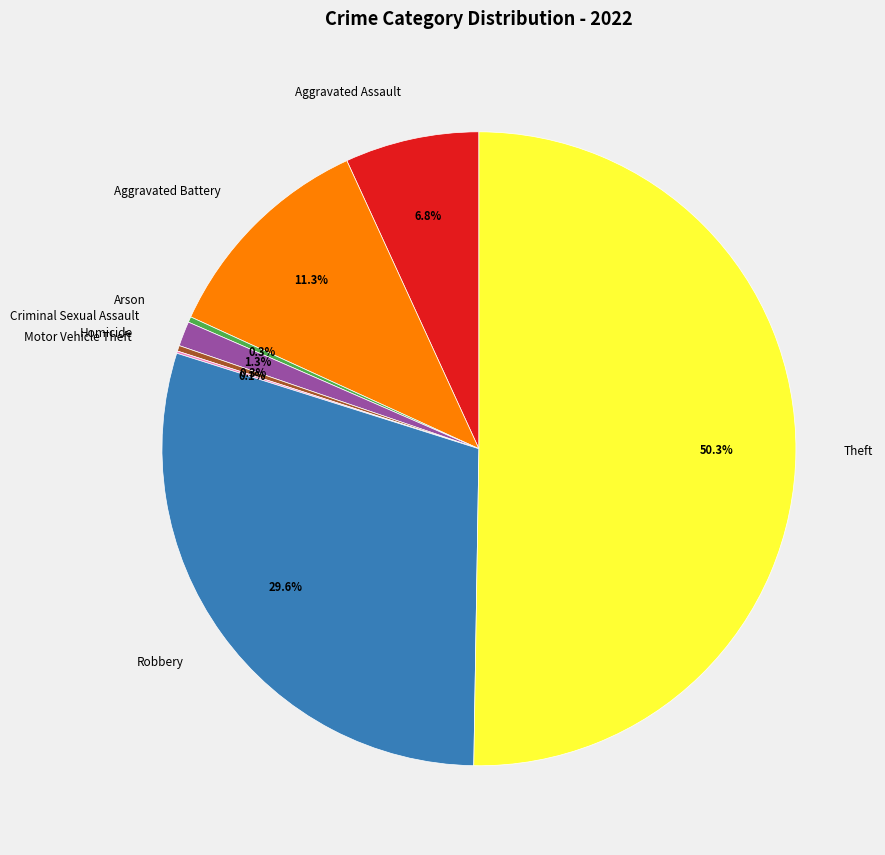

To the nearest percent, what is the difference between the largest and smallest slice percentages?

50%